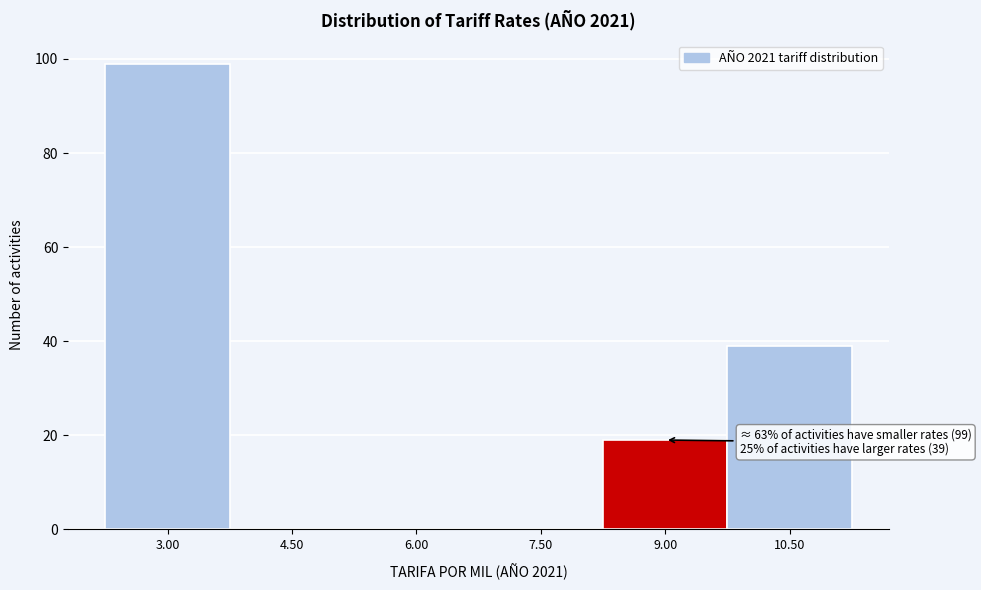

Reading right to left, extract all data points from this chart.

10.50=39	9.00=19	7.50=0	6.00=0	4.50=0	3.00=99